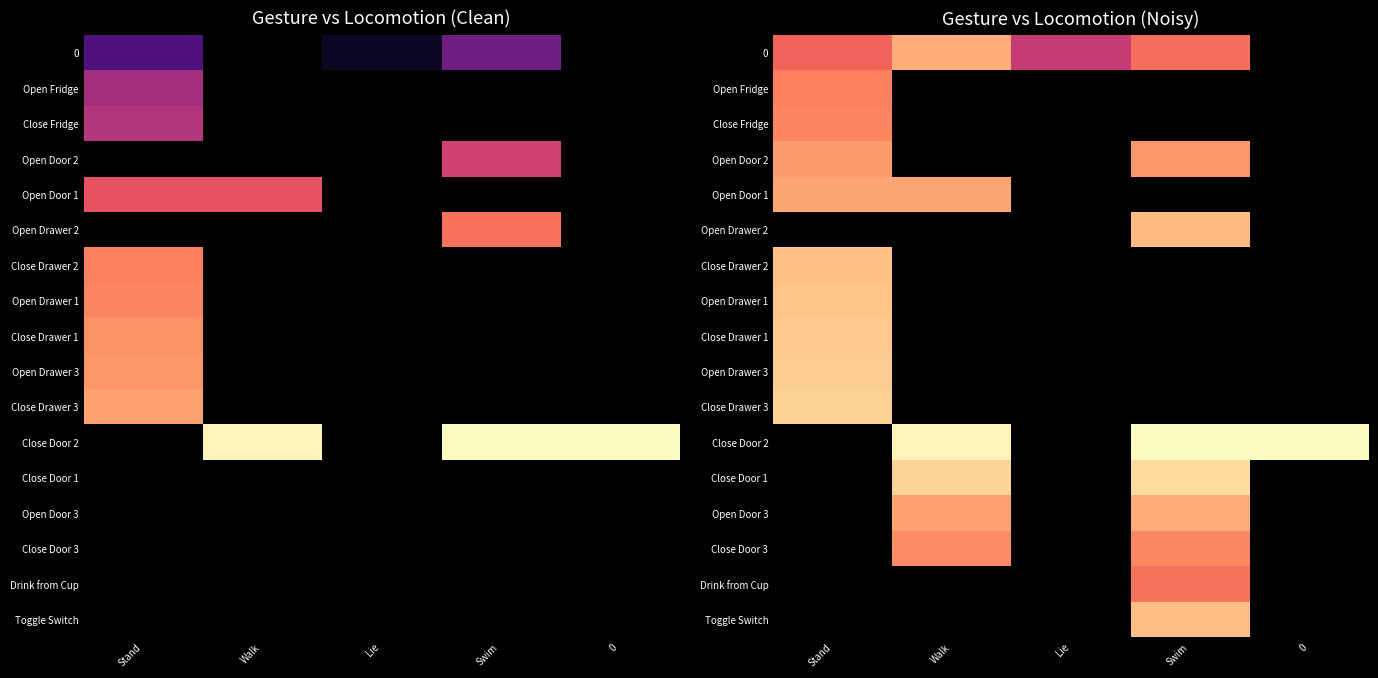

Is the value of Close Drawer 1 at 0 greater than the value of Open Fridge at Lie?

No